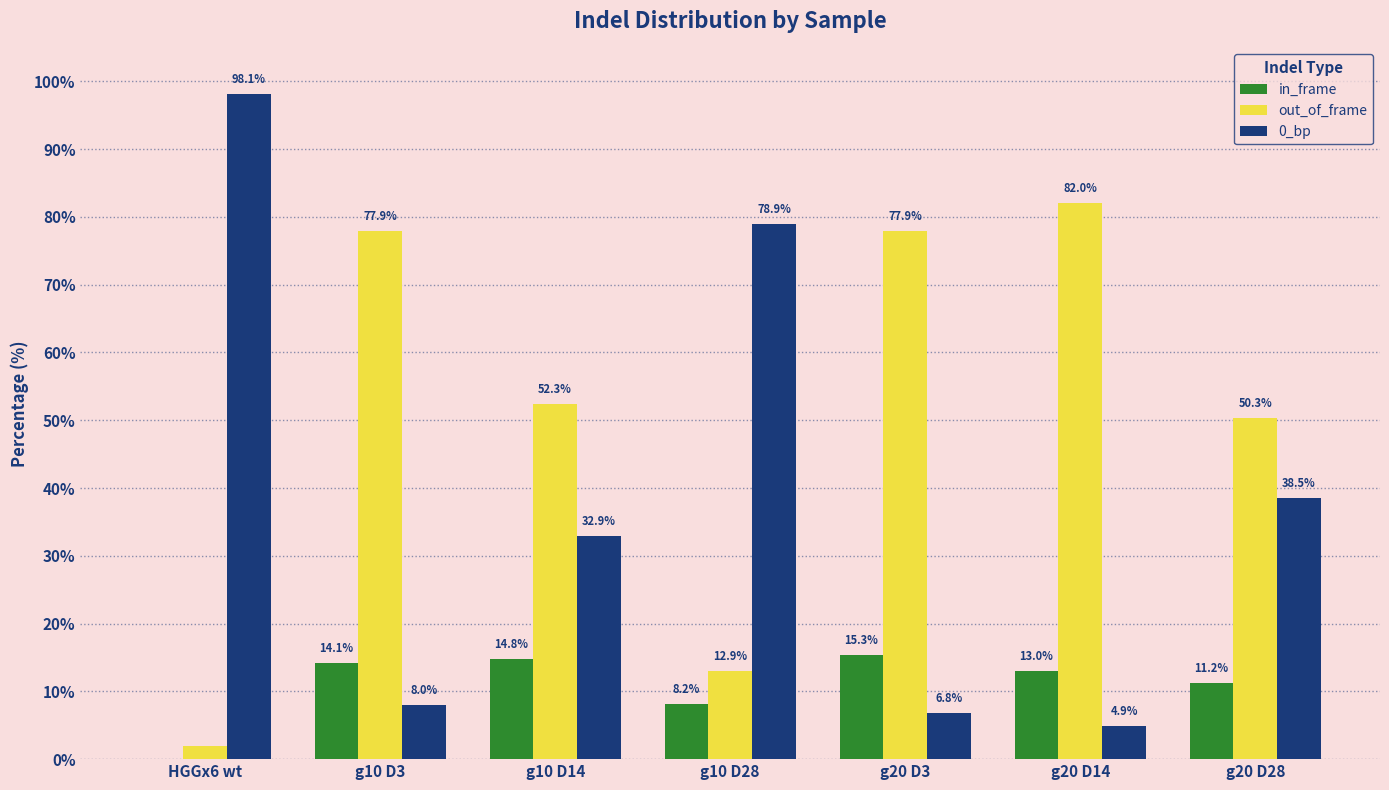

True or false: in_frame has a value of 7.4 at g20 D28.

False